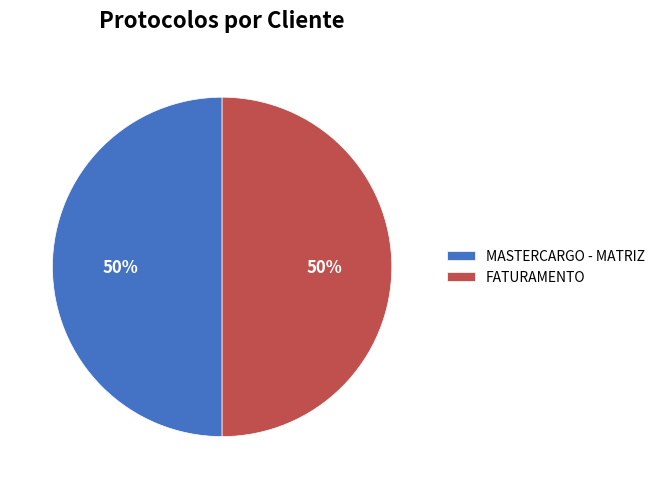

What is the ratio of the value at MASTERCARGO - MATRIZ to the value at FATURAMENTO?

1.0